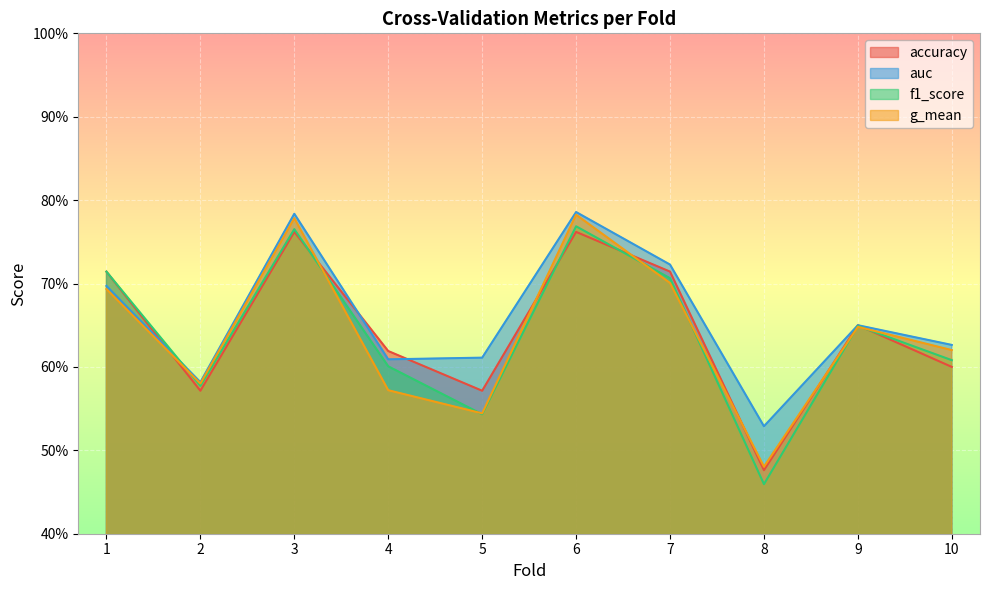

How many times do g_mean and accuracy cross each other?

7